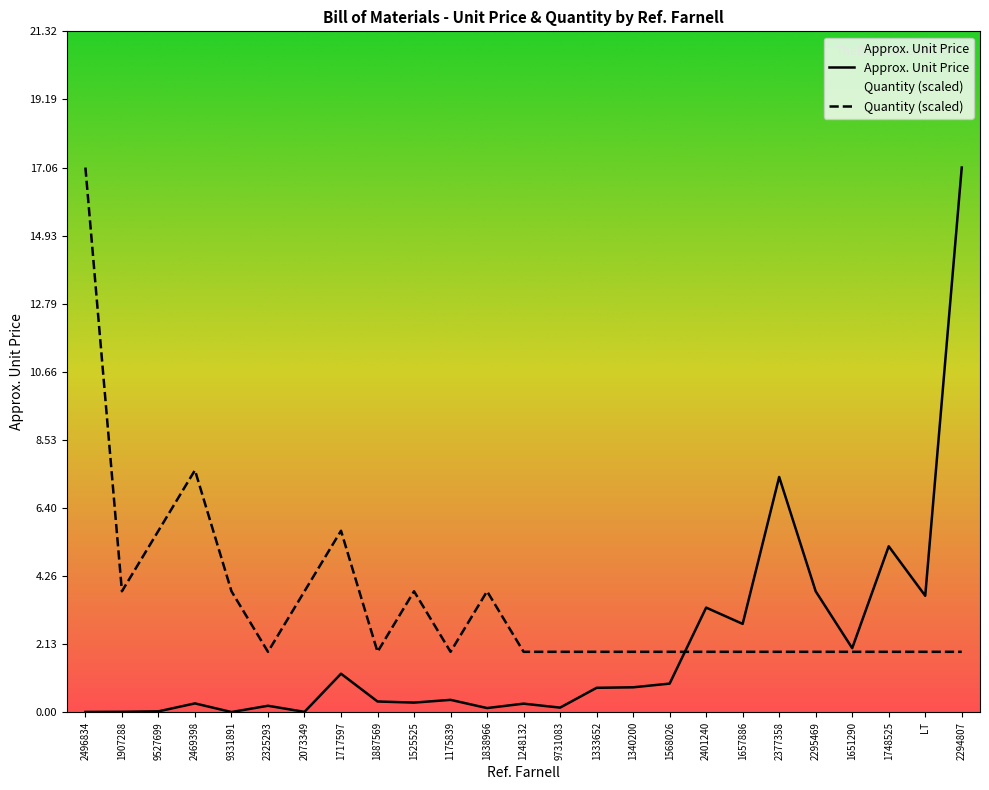

What is the lowest value of the Quantity series?

1.9